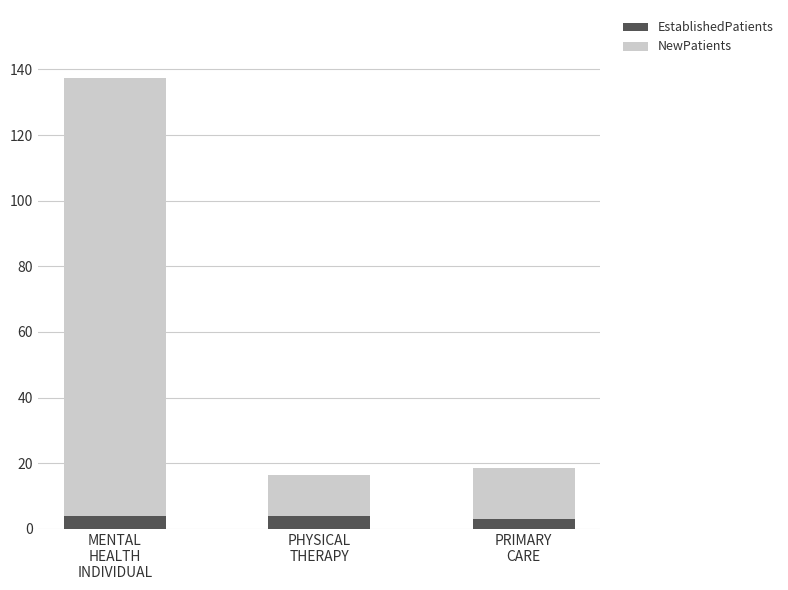

Does the chart contain stacked bars?

Yes